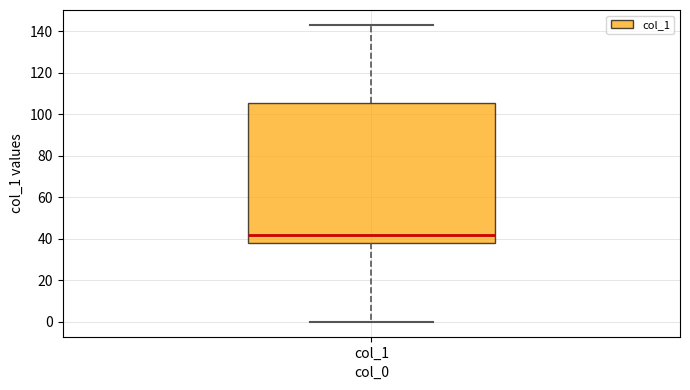

Read this box plot against the y-axis: the position of the median line, the range covered by the box, and the ends of both whiskers. The values are not printed on the chart, so give them approximately, as read against the axis.

median 42, box 38 to 106, whiskers 0 to 144